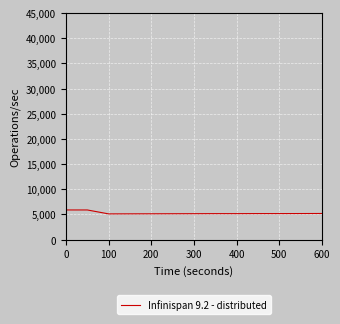

What is the maximum value shown in the chart?

5883